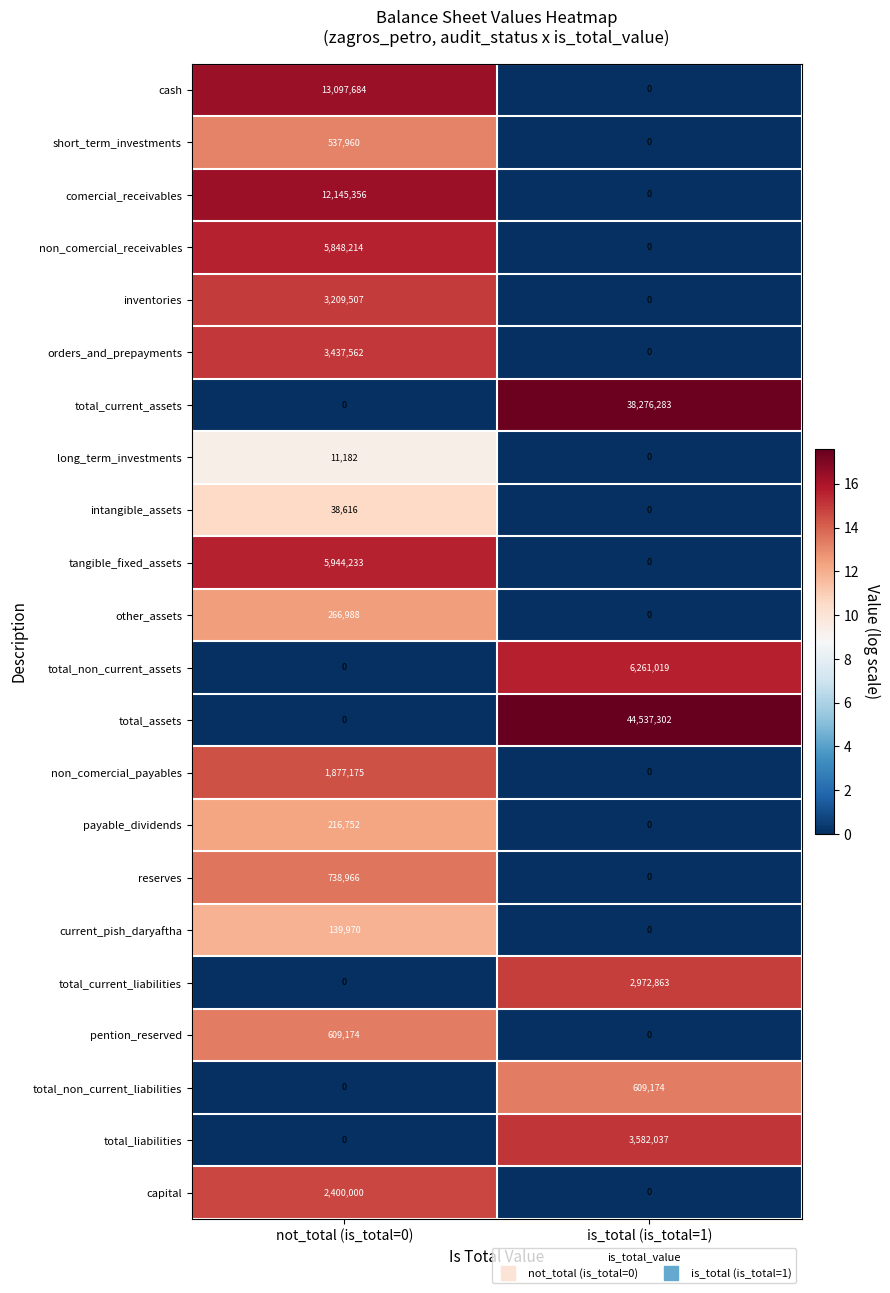

What is the greatest value displayed?

44537302